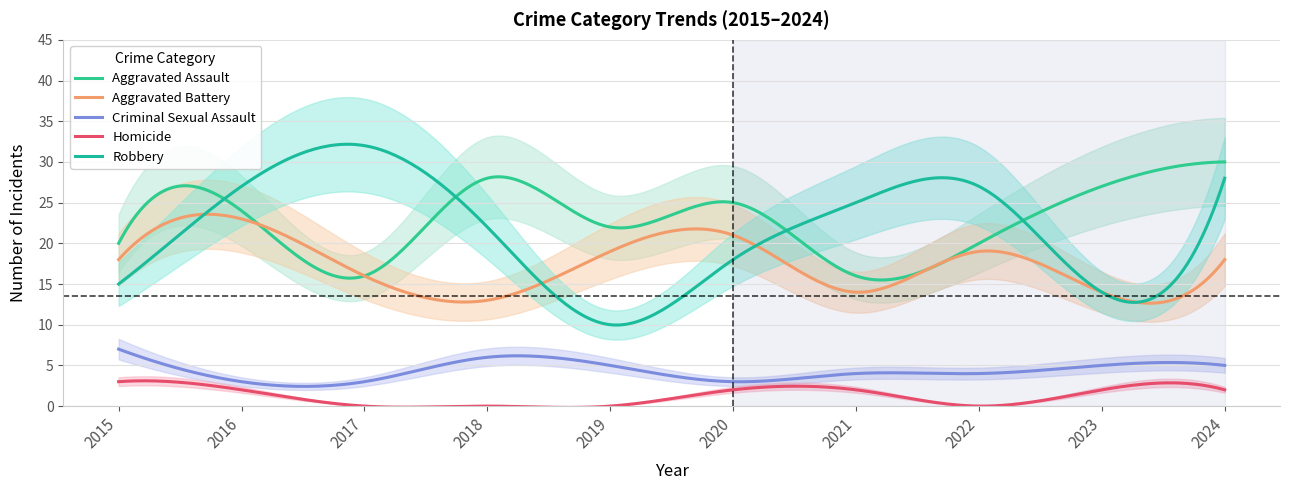

How many distinct data groups are displayed?

5